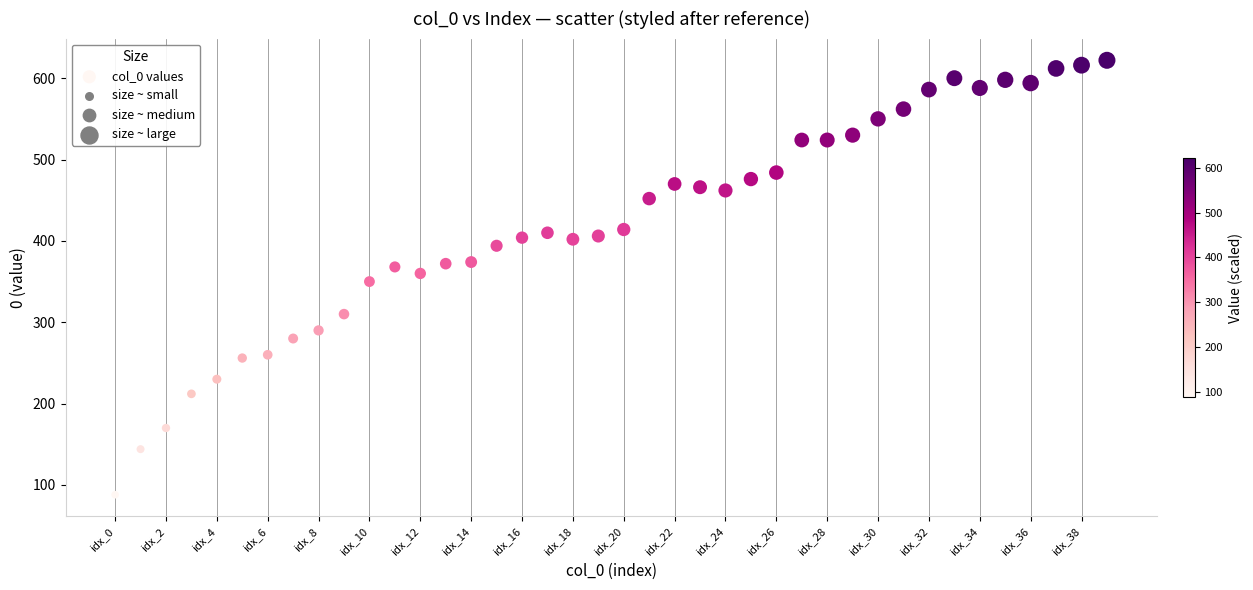

What is the range of Y values (max minus min)?

534